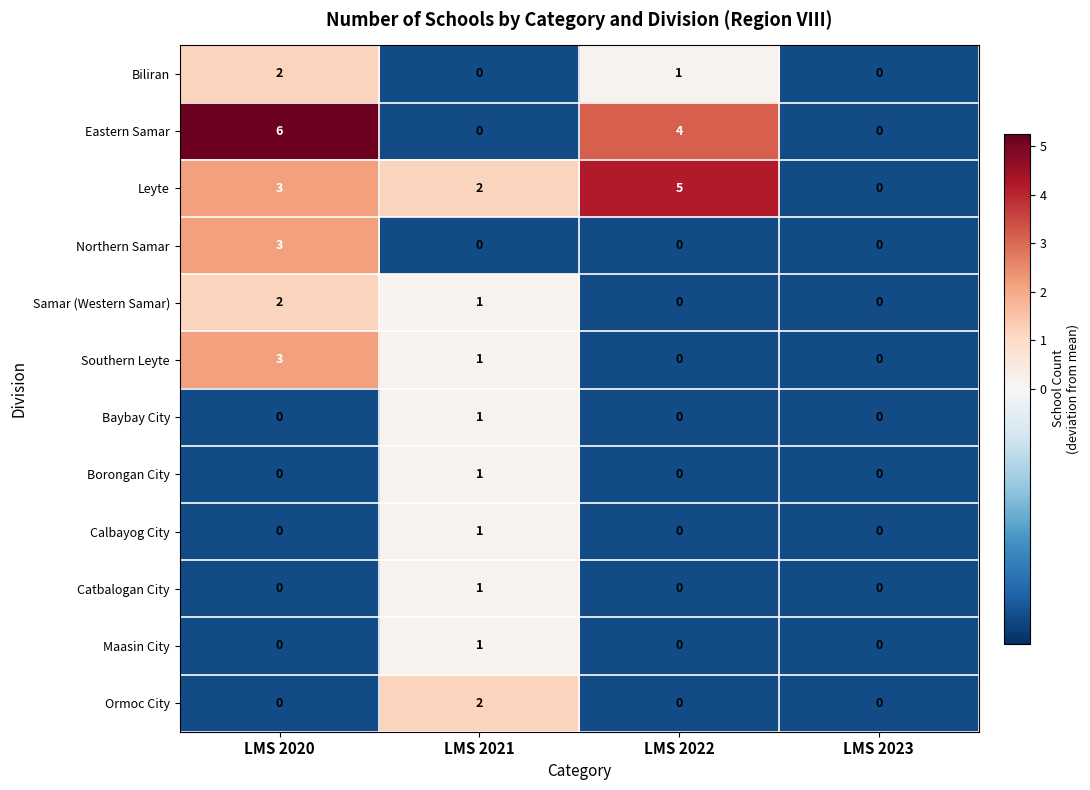

Count the number of categories in the chart.

4